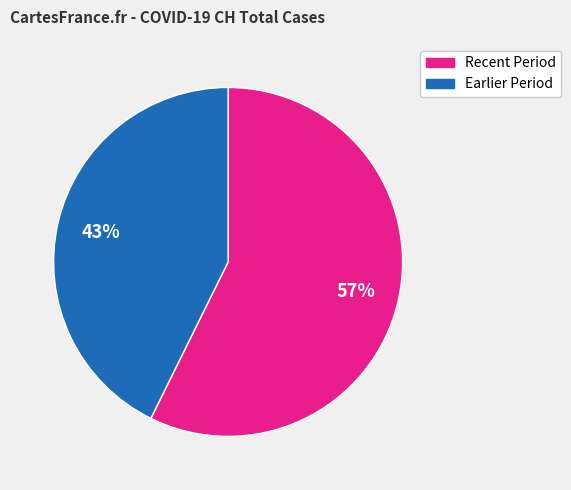

How many segments does this pie chart have?

2